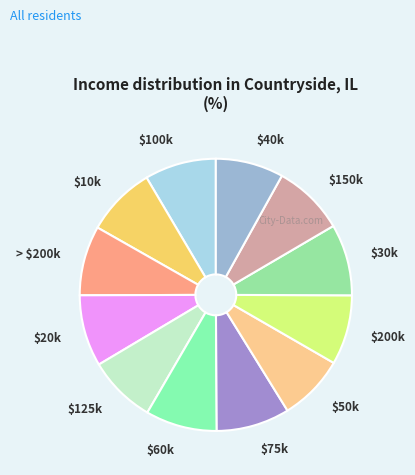

True or false: $200k accounts for 8% of the total.

True